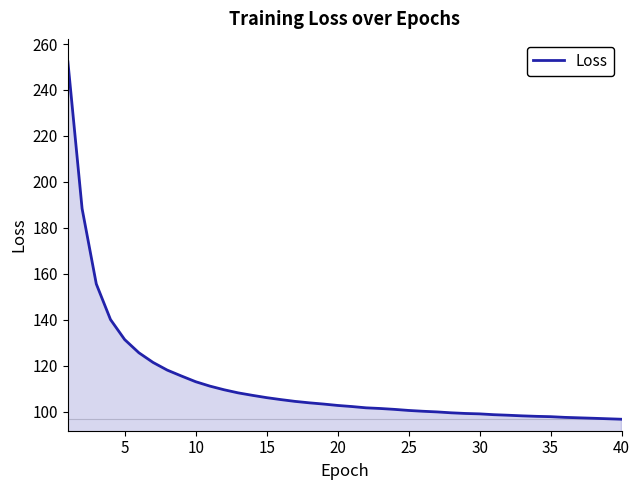

What is the smallest value displayed?

96.7